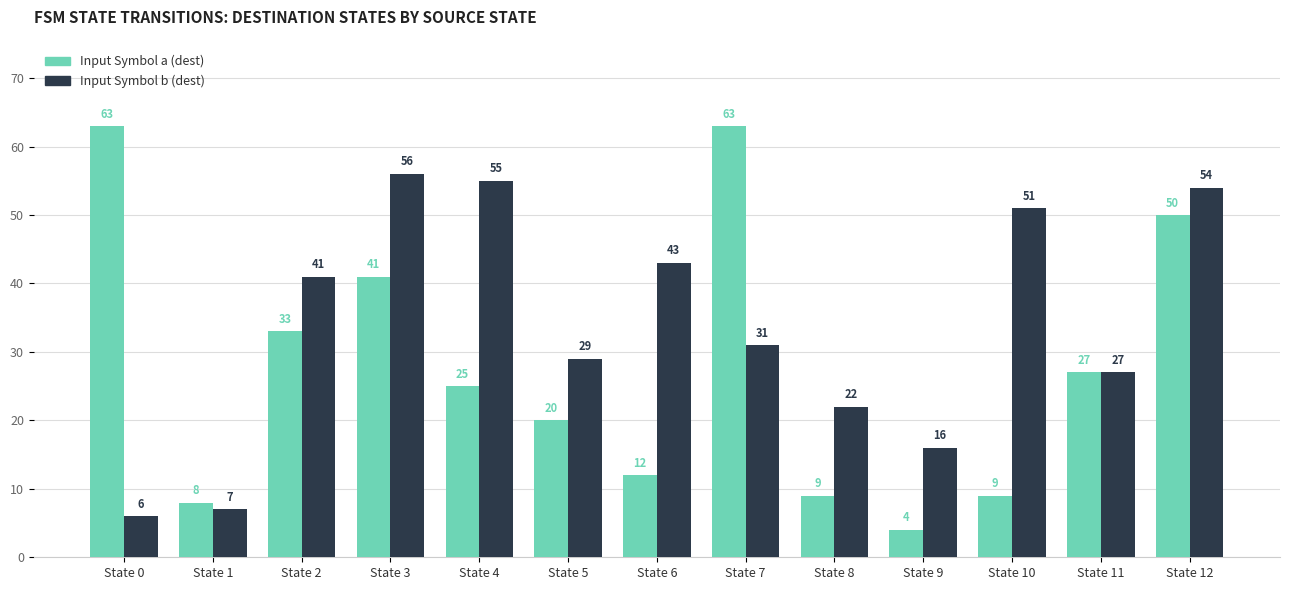

Between State 8 and State 11, which series saw the biggest shift?

Input Symbol a (dest)